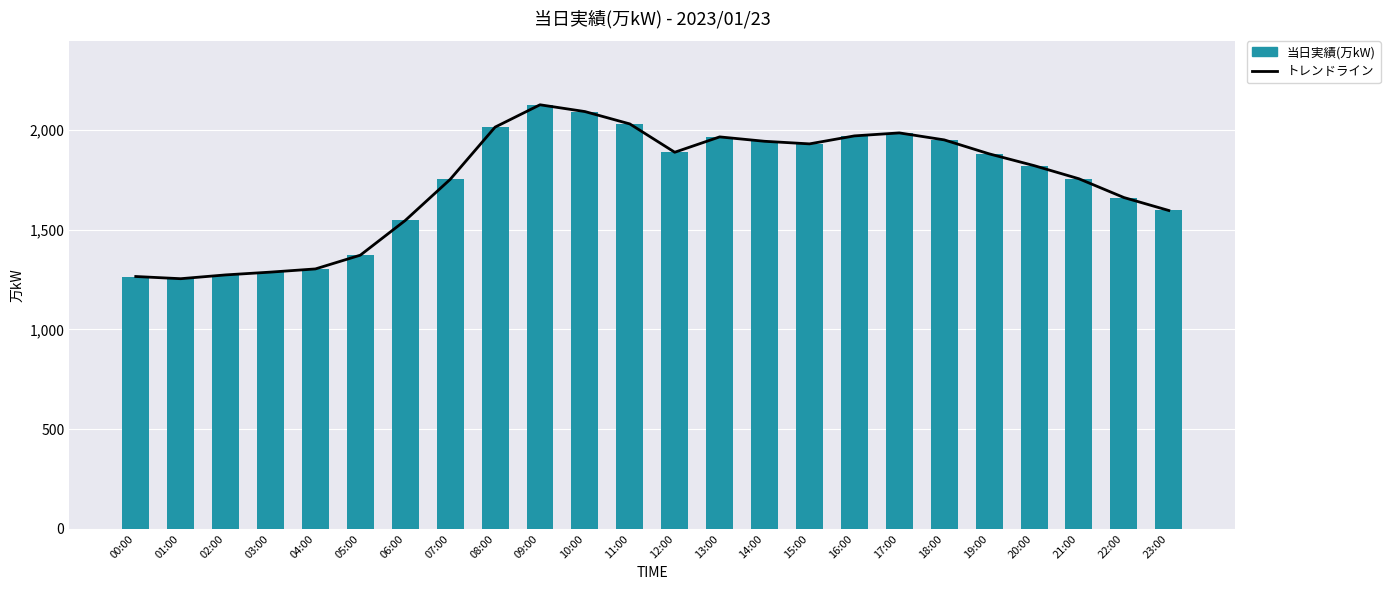

Which has a higher value, 23:00 or 11:00?

11:00